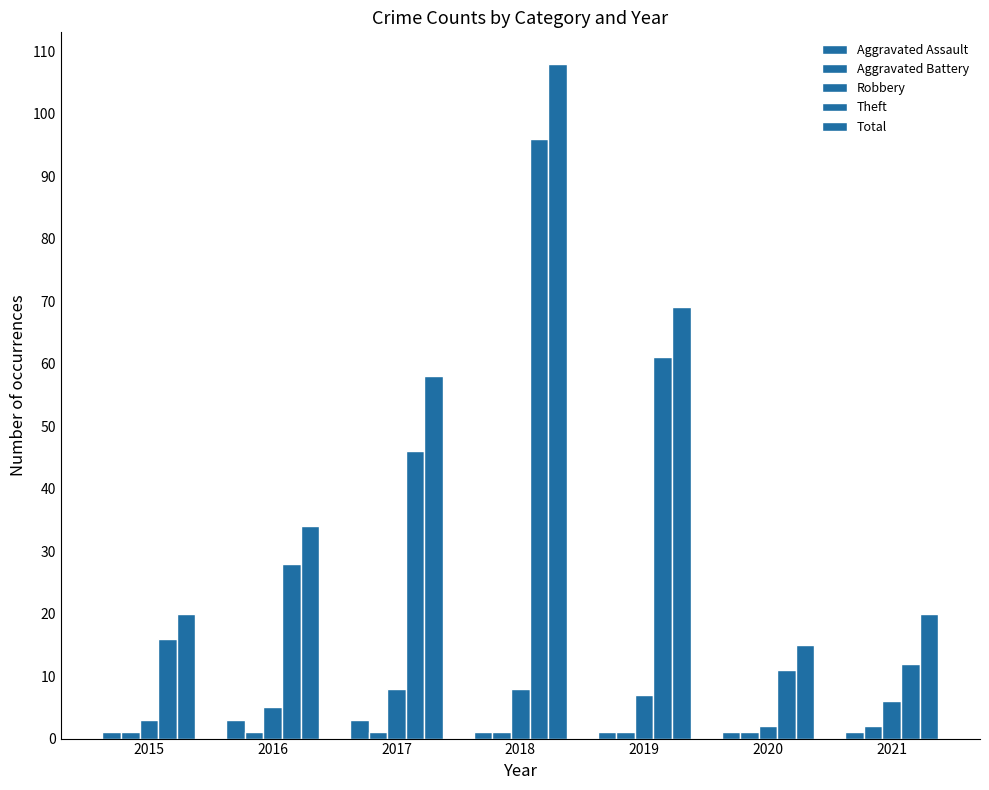

How many bars are there in each group?

5